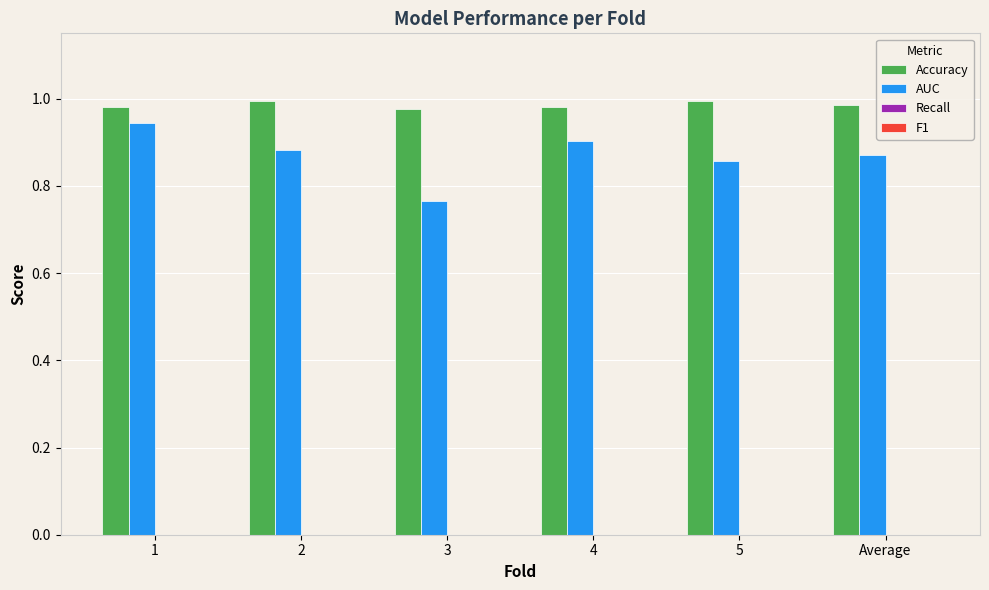

Which series has the largest range (max minus min)?

AUC